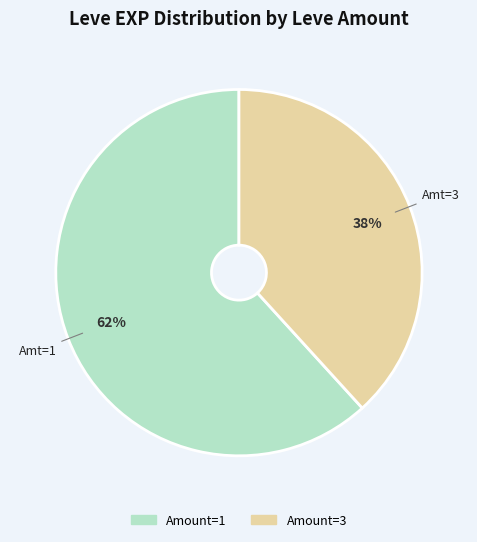

To the nearest percent, what is the difference between the largest and smallest slice percentages?

24%